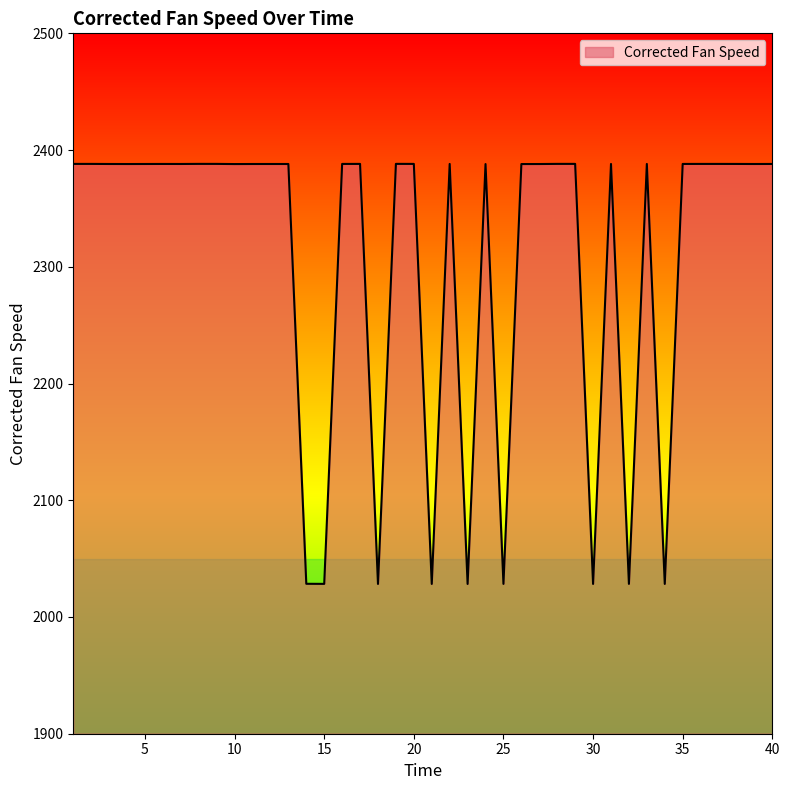

What is the greatest value displayed?

2388.2